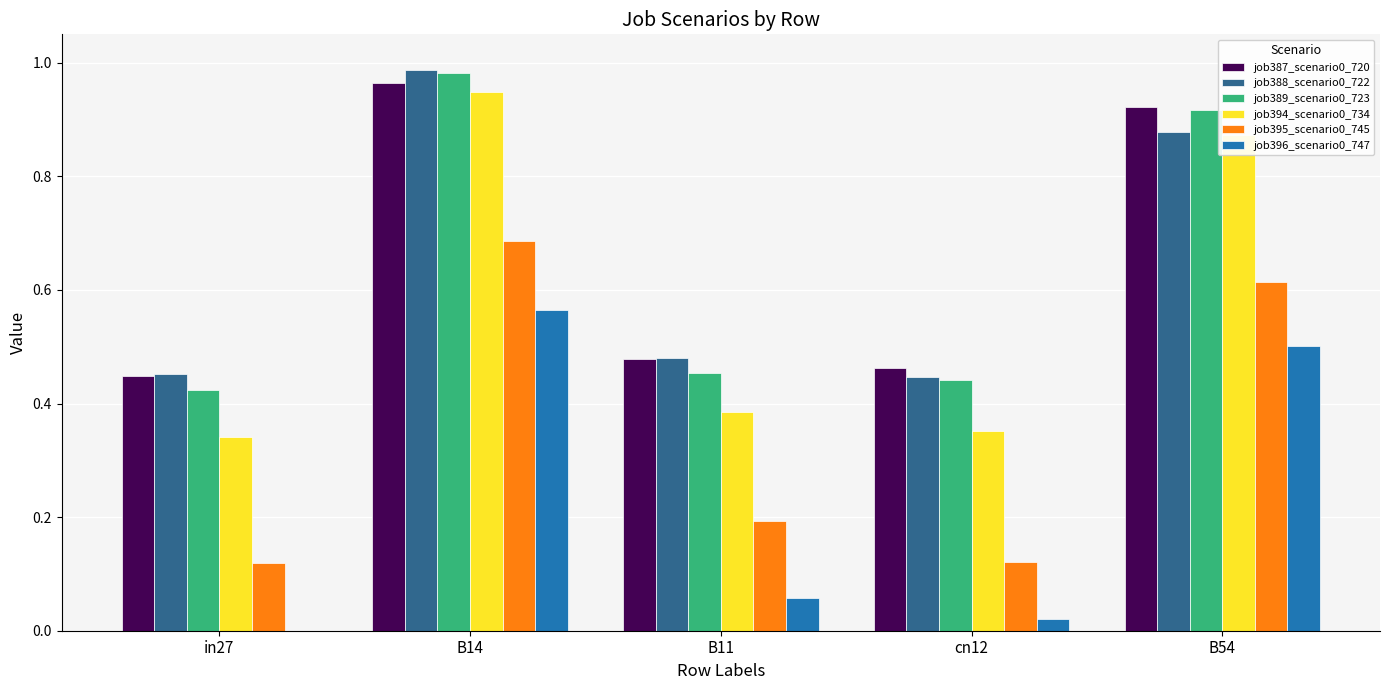

Is the value of job387_scenario0_720 at cn12 greater than the value of job394_scenario0_734 at B14?

No